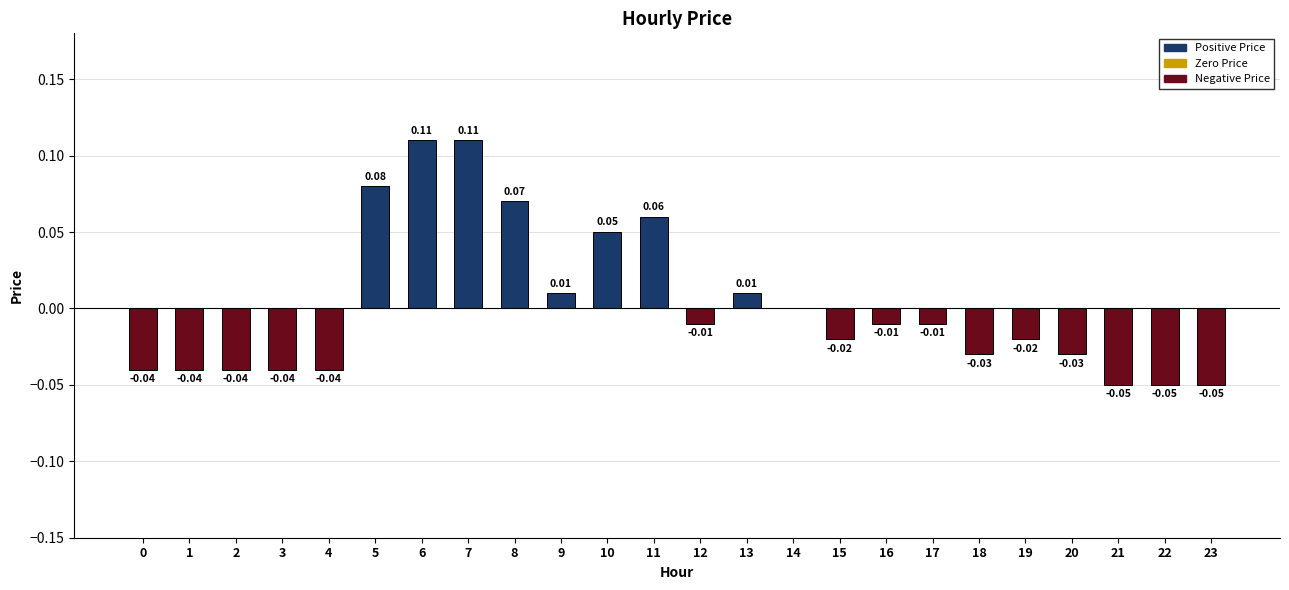

Between 5 and 6, which is larger?

6